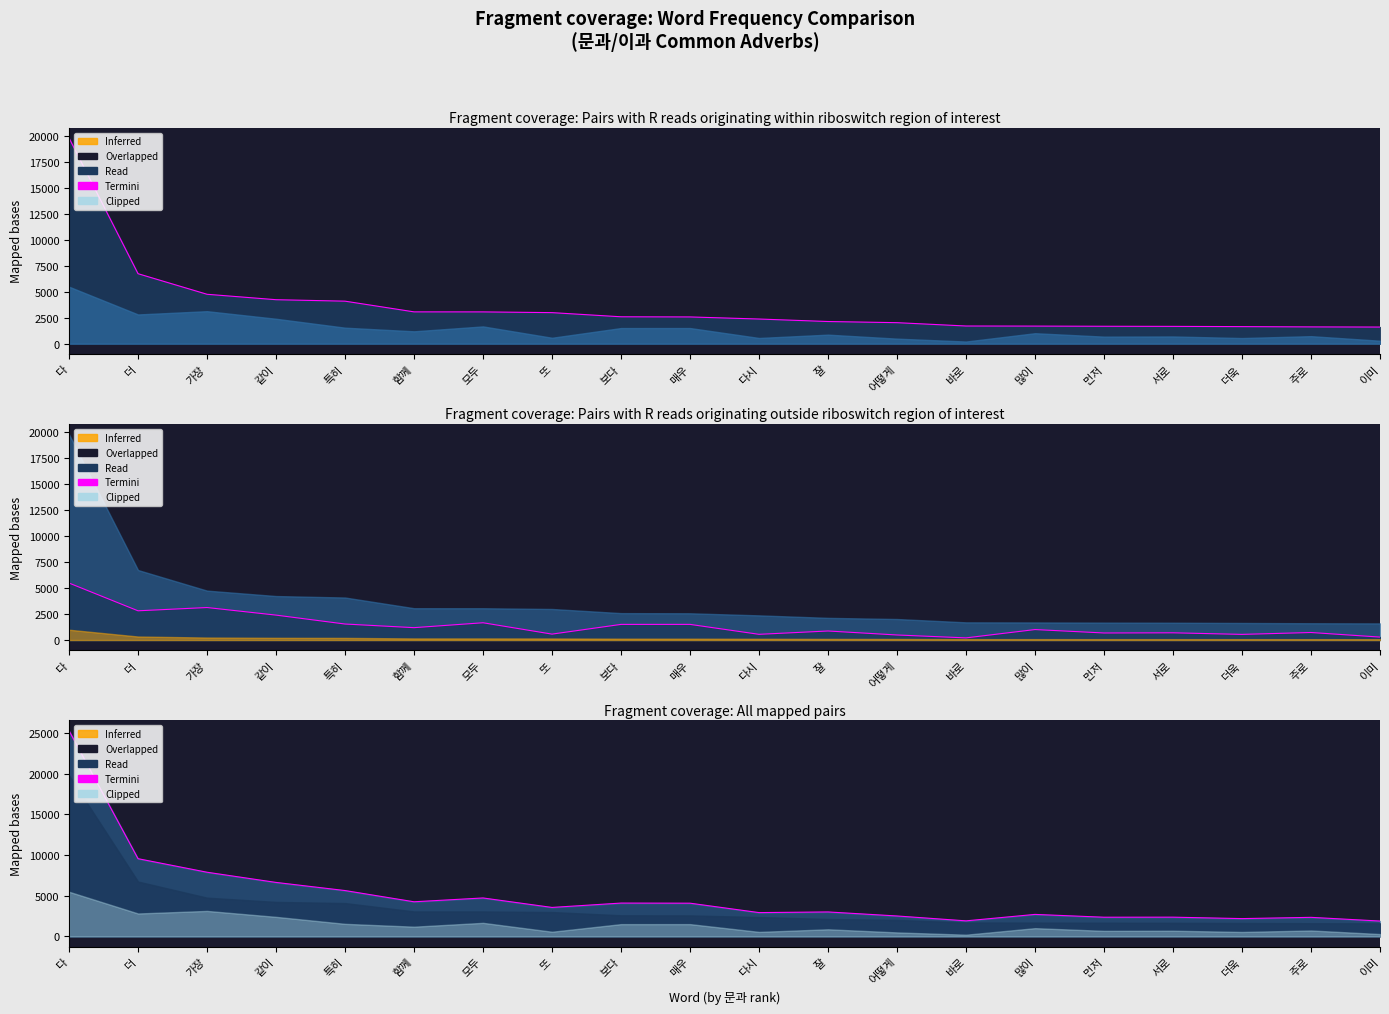

Reading left to right, what are all the values shown in this chart?

25281	9547	7881	6629	5630	4250	4719	3555	4091	4077	2920	3000	2505	1905	2698	2352	2359	2182	2337	1882